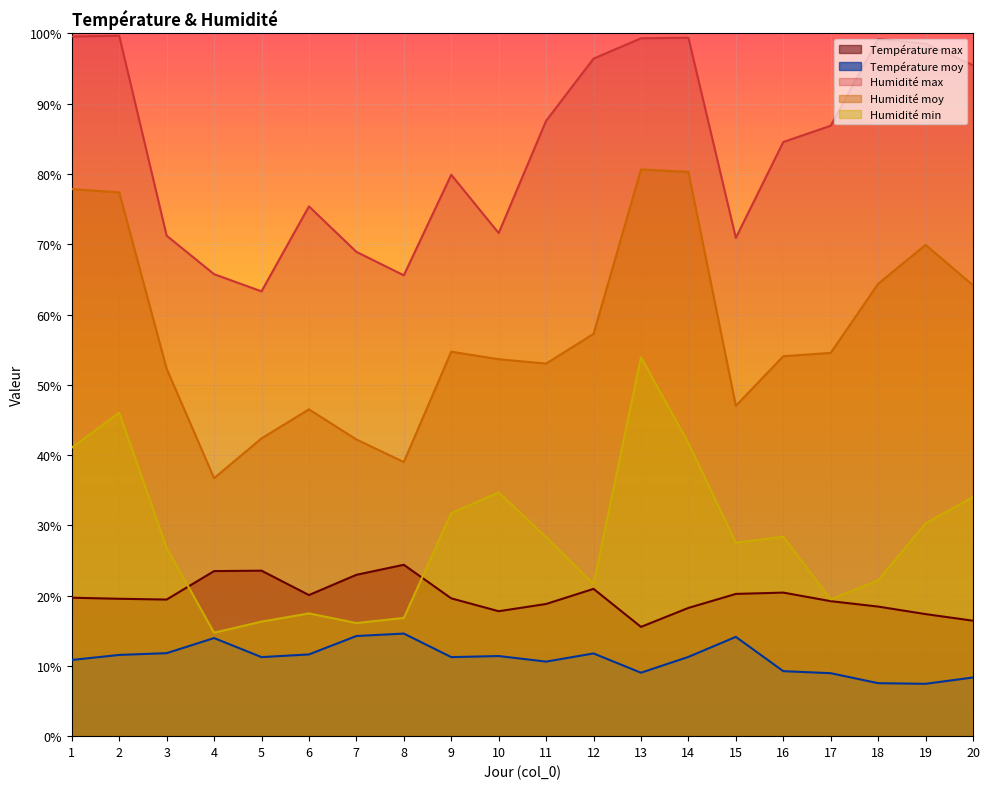

Is it true that Humidité moy equals 17.4 at 7?

False